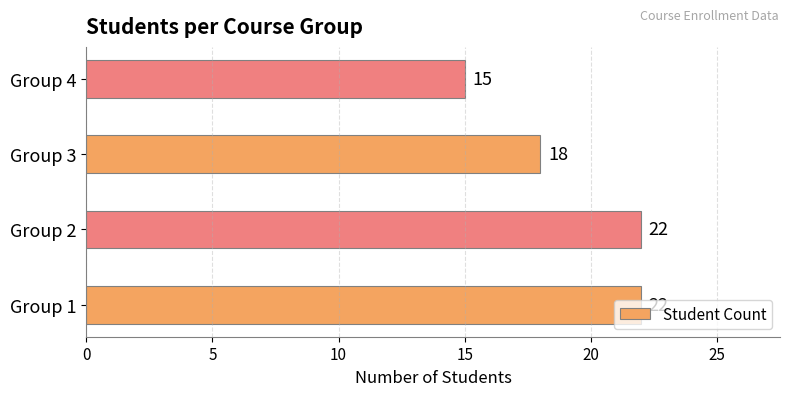

How many distinct data groups are displayed?

1